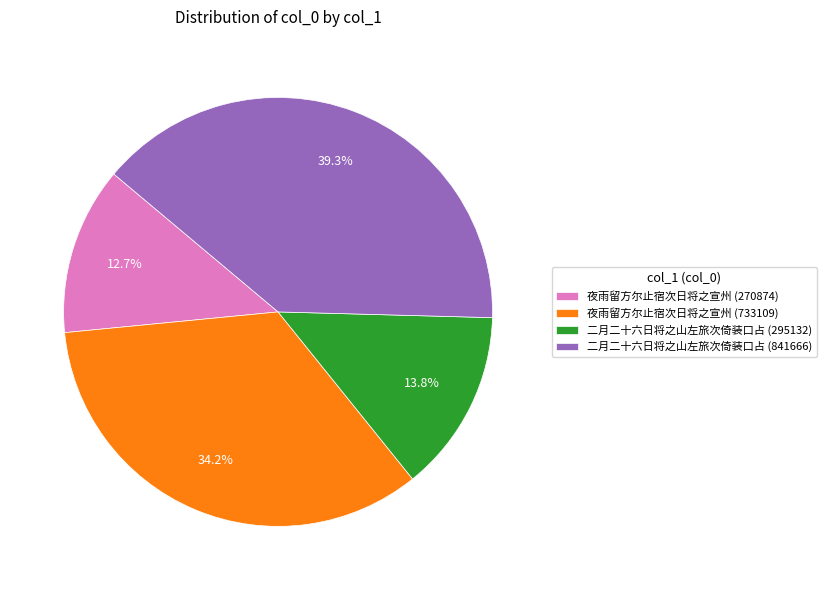

True or false: 二月二十六日将之山左旅次倚装口占 (841666) accounts for 39% of the total.

True